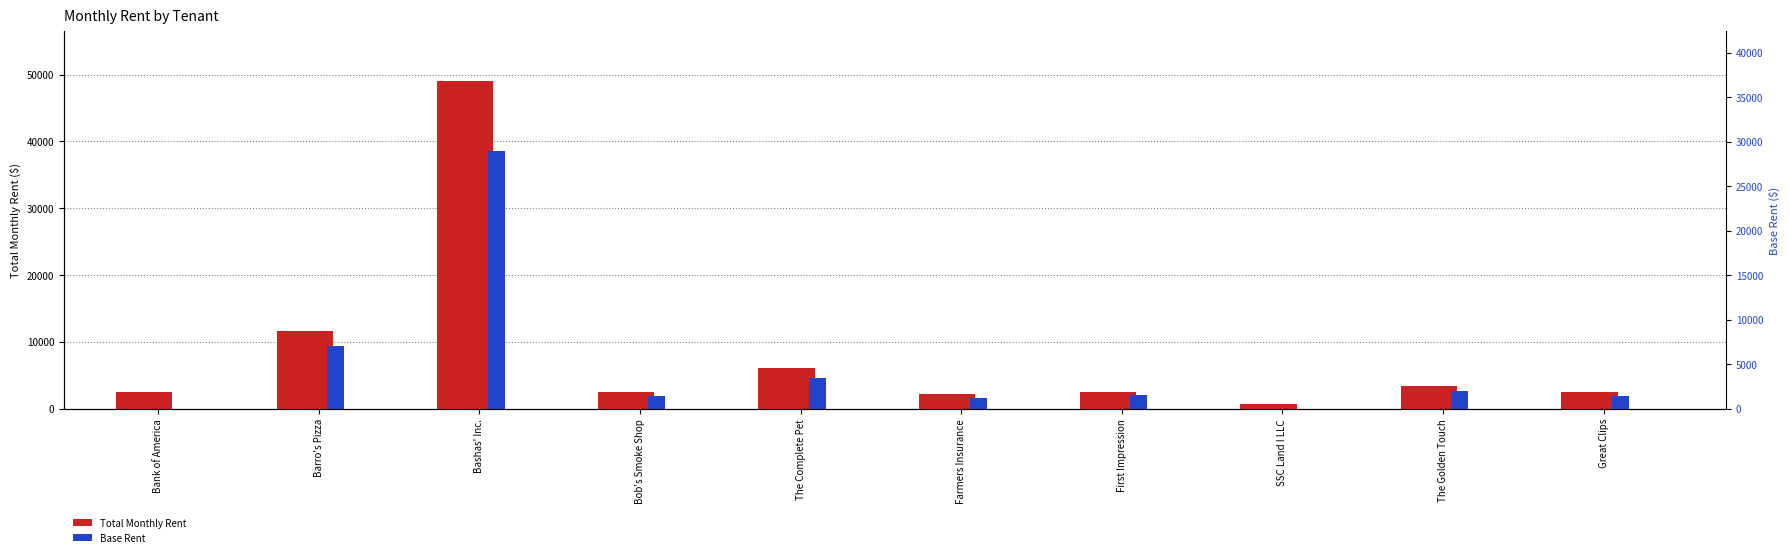

What is the label of the 9th bar from the right?

Barro's Pizza